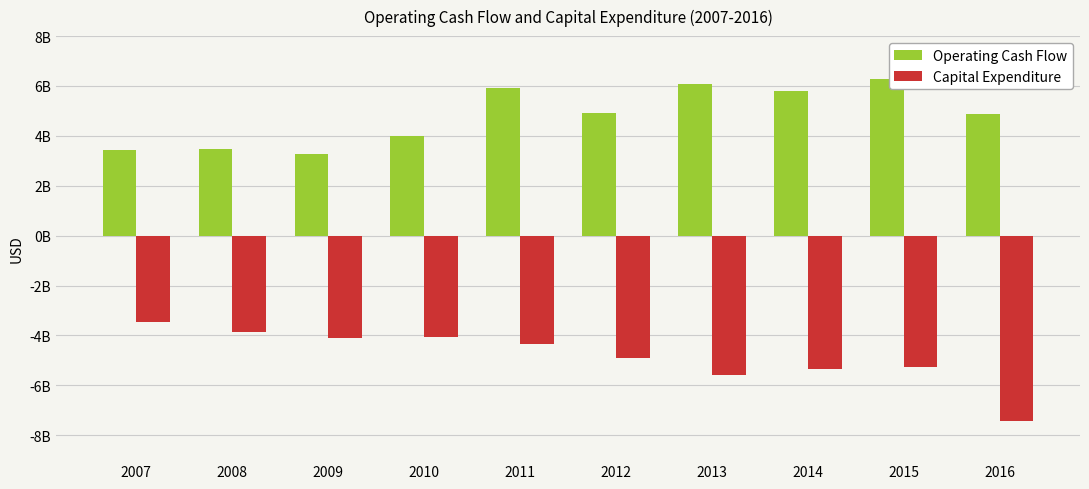

What is the spread (max minus min) of values at 2012?

9791000000